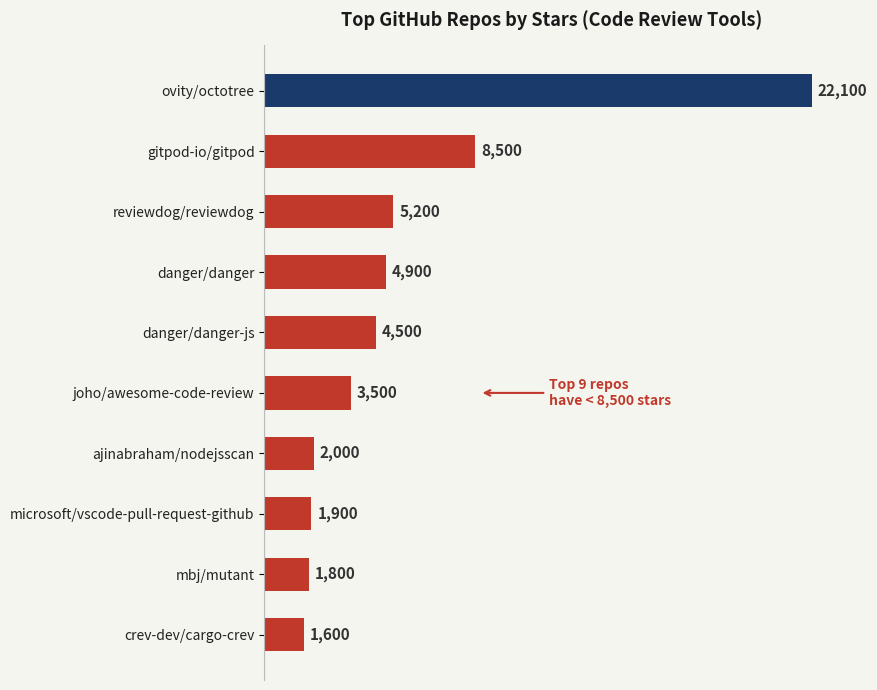

Rank the categories by value from highest to lowest.

ovity/octotree, gitpod-io/gitpod, reviewdog/reviewdog, danger/danger, danger/danger-js, joho/awesome-code-review, ajinabraham/nodejsscan, microsoft/vscode-pull-request-github, mbj/mutant, crev-dev/cargo-crev